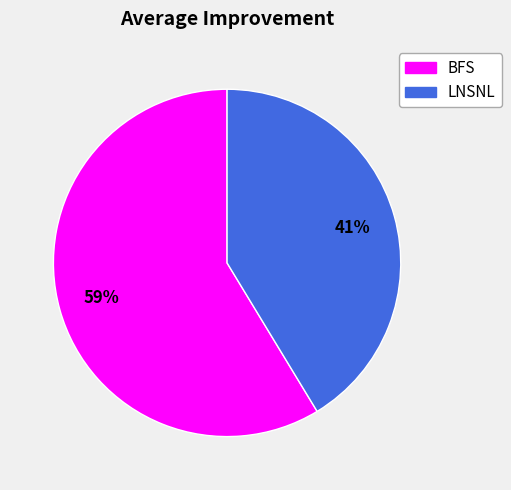

Is there a majority slice in this chart?

Yes